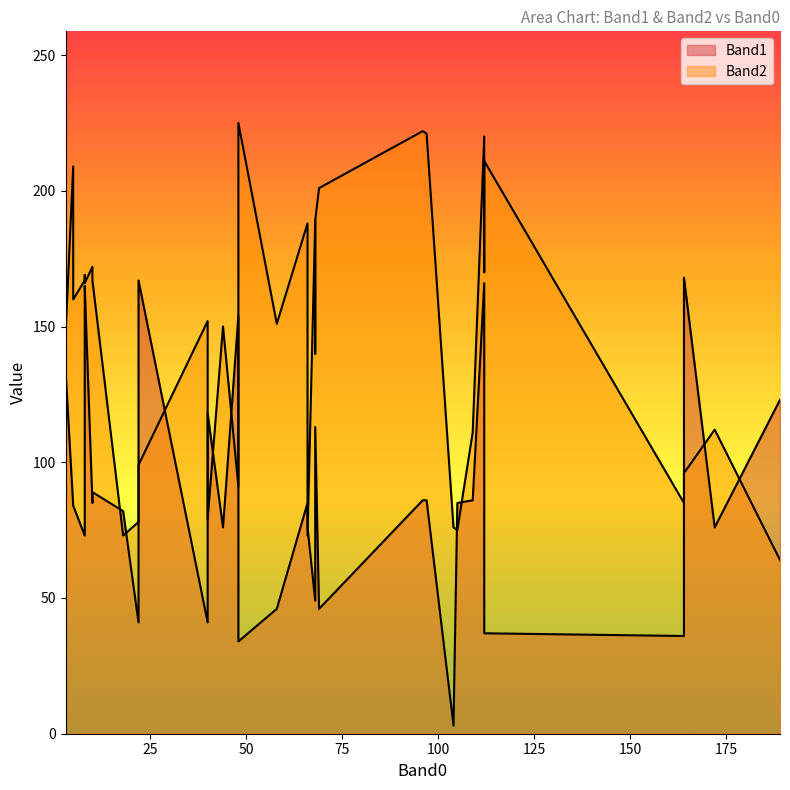

At how many categories does at least one series exceed 212?

4